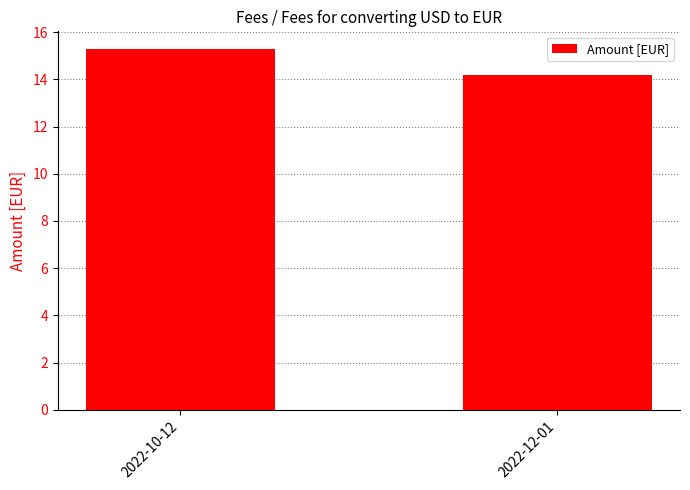

What is the sum of all values?

29.4